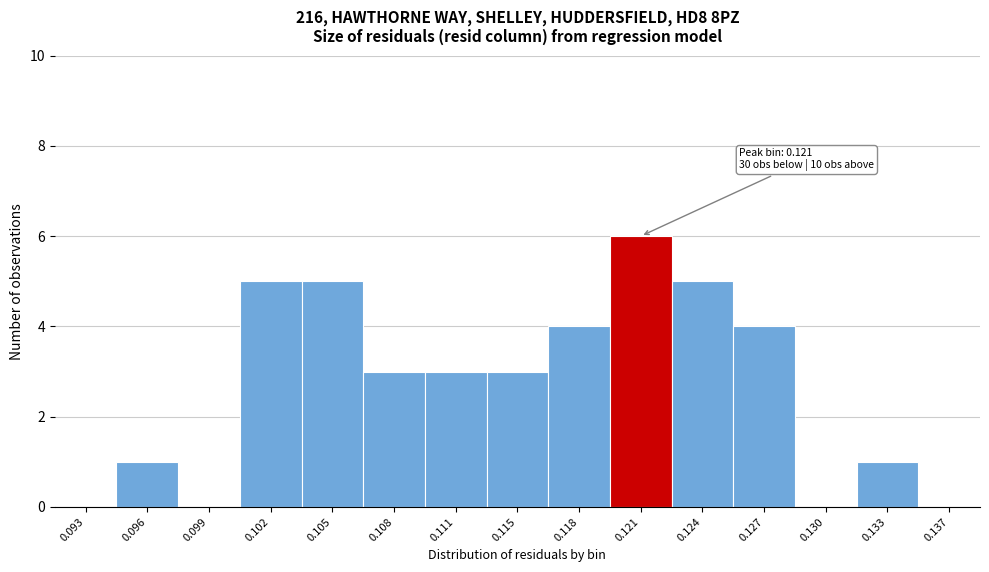

Reading left to right, list all the values displayed in this chart.

0.093=0	0.096=1	0.099=0	0.102=5	0.105=5	0.108=3	0.111=3	0.115=3	0.118=4	0.121=6	0.124=5	0.127=4	0.130=0	0.133=1	0.137=0